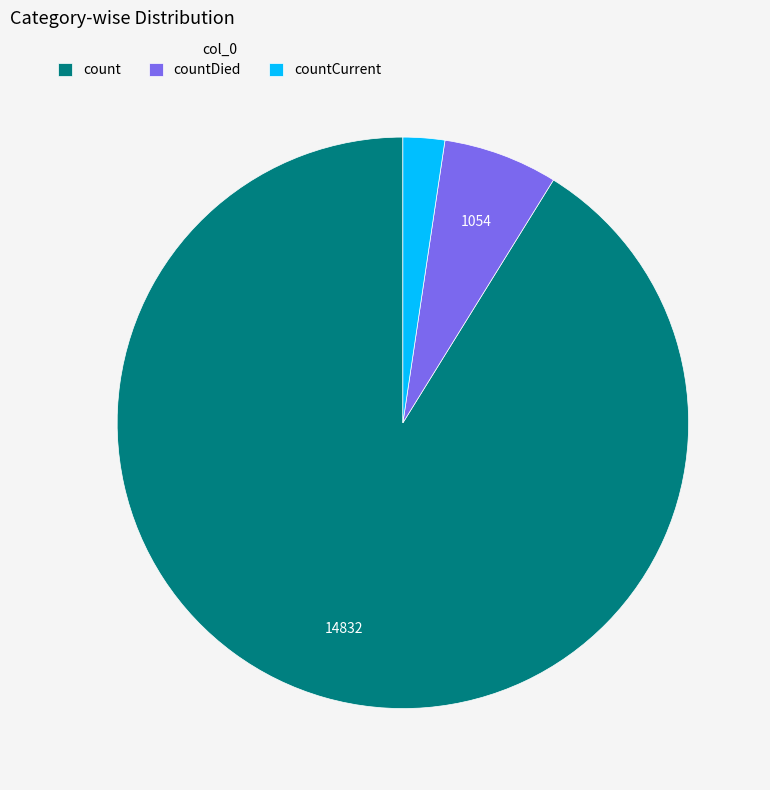

Which slice represents more than half of the pie?

count